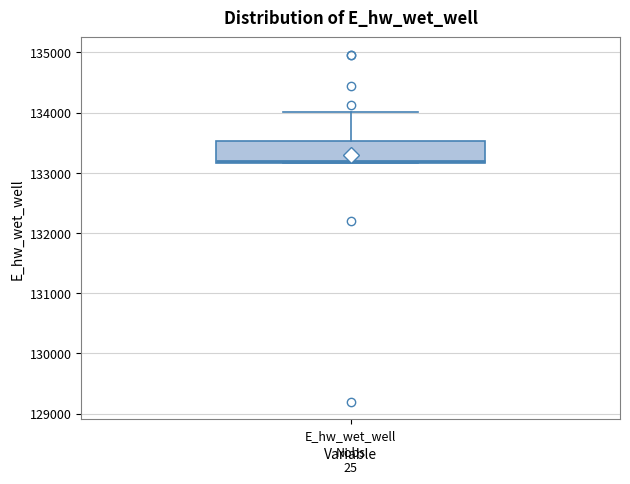

Read this box plot against the y-axis: the position of the median line, the range covered by the box, and the ends of both whiskers. The values are not printed on the chart, so give them approximately, as read against the axis.

median 133200, box 133200 to 133500, whiskers 133200 to 134000